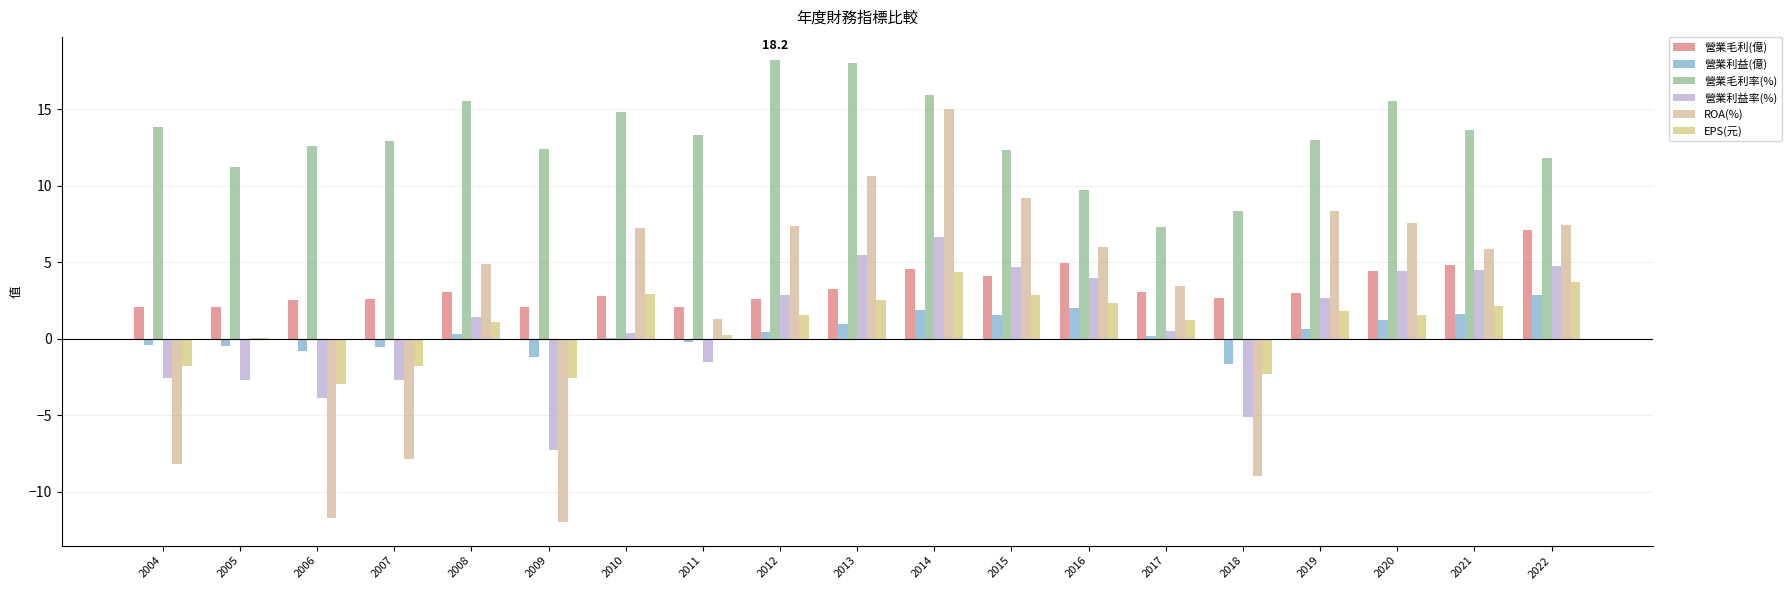

At which label does 營業利益(億) reach its minimum?

2018